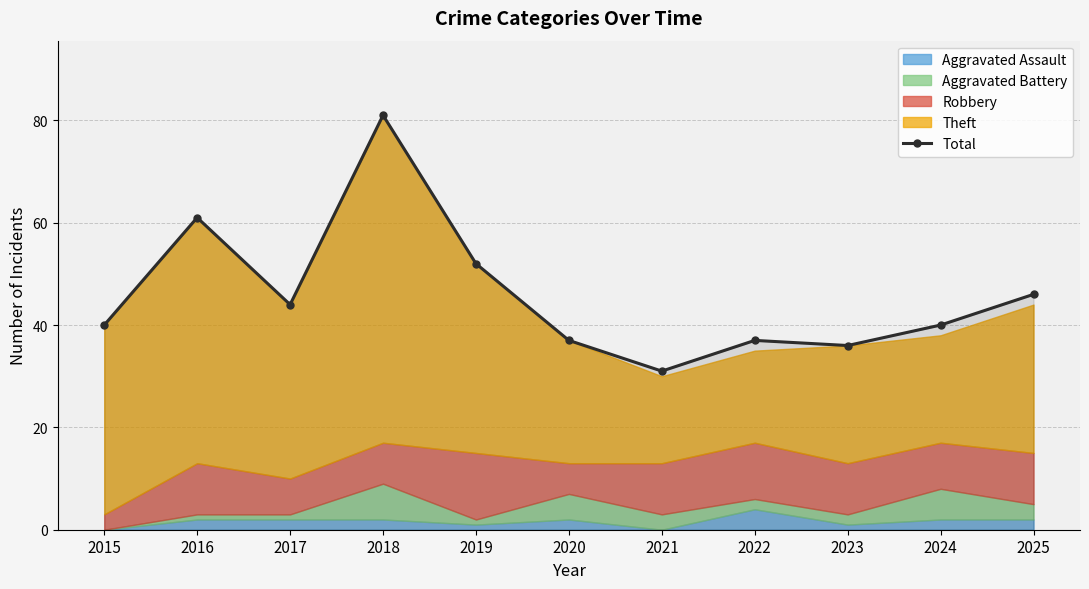

What is the difference between the second highest and second lowest values?

25